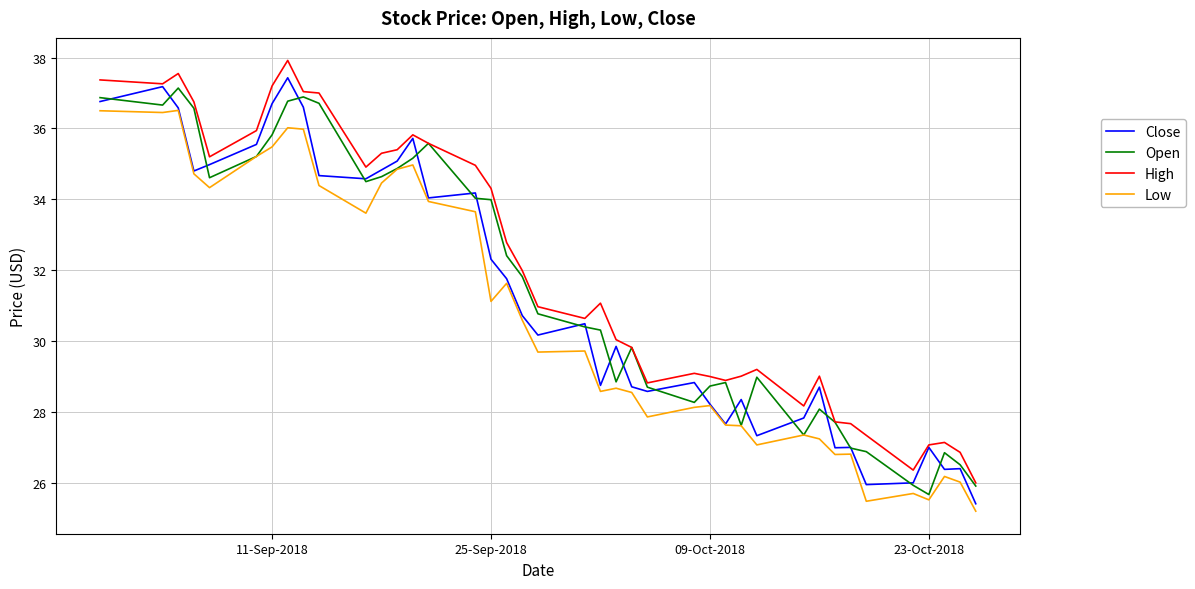

At how many categories does at least one series exceed 28?

32